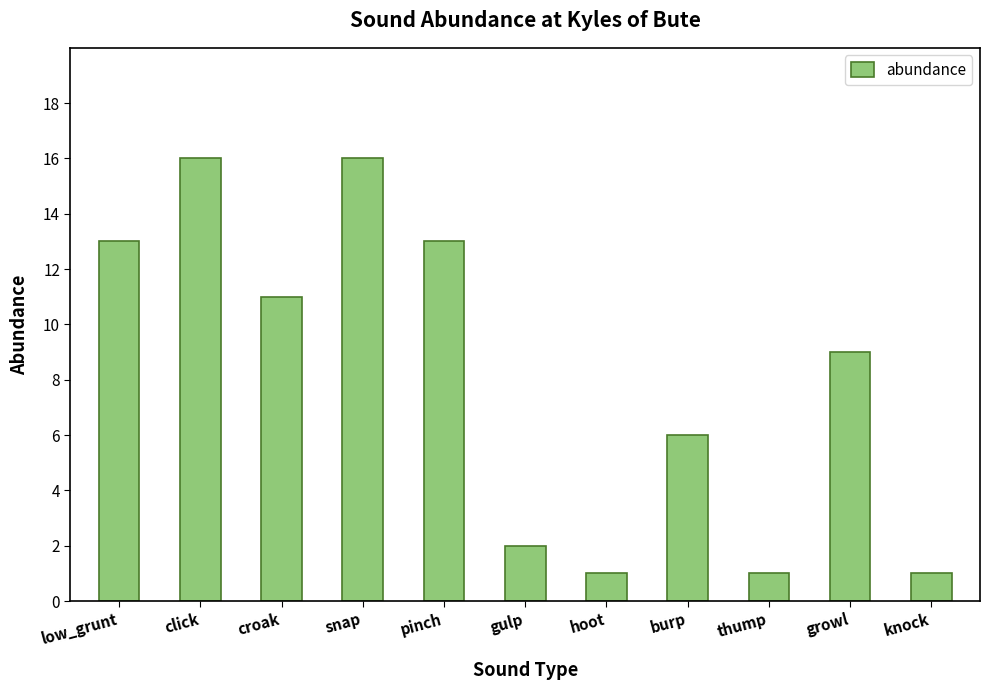

The value at gulp is 2. True or false?

True